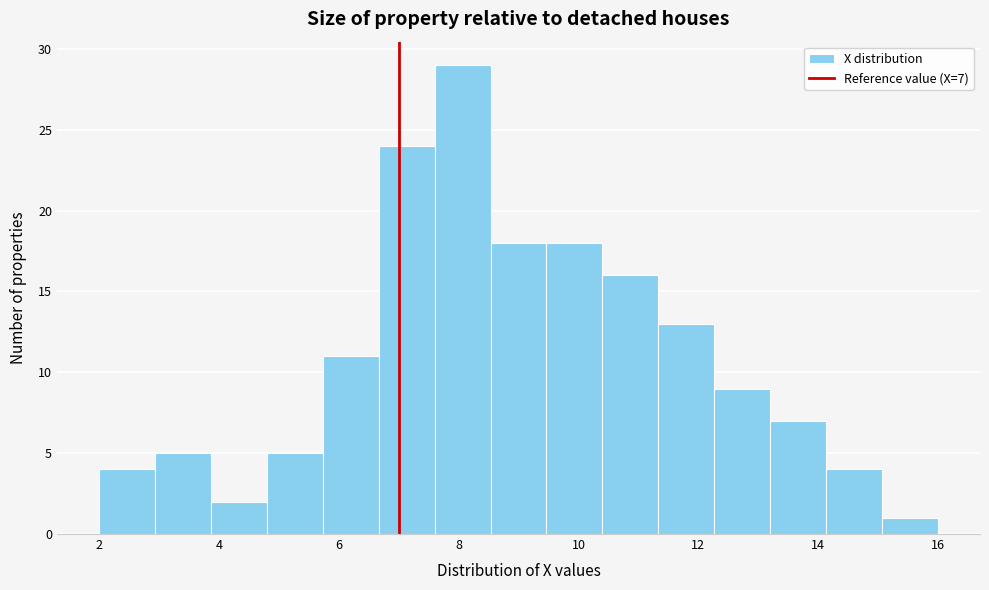

Over which range of the x-axis is the bar tallest?

7.6 to 8.6